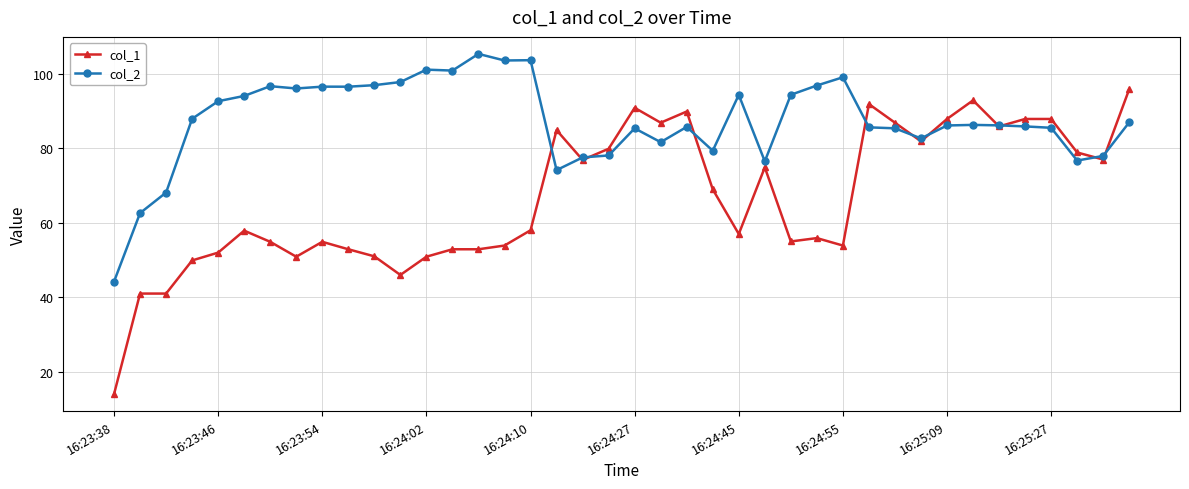

True or false: col_1 and col_2 intersect in this chart.

True